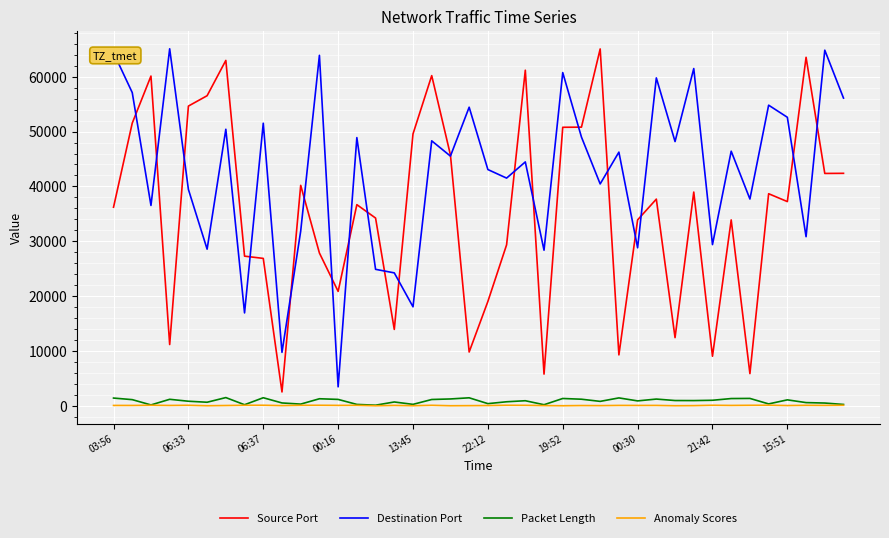

Does the chart have visible grid lines?

Yes